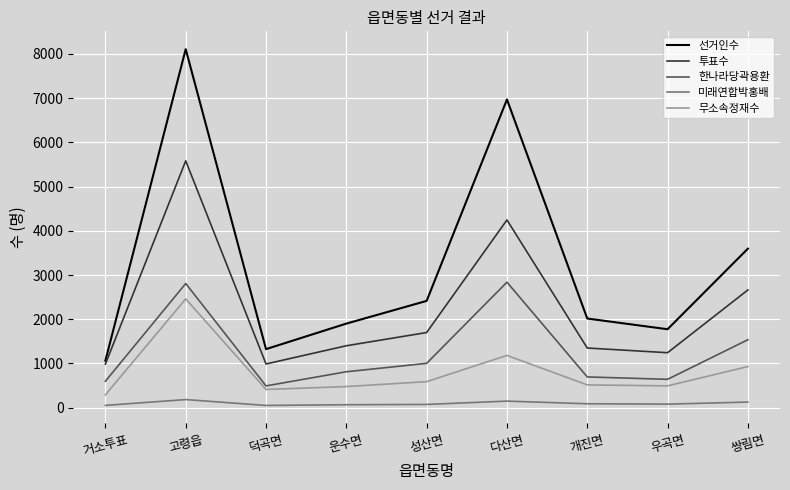

How many lines are shown in the chart?

5